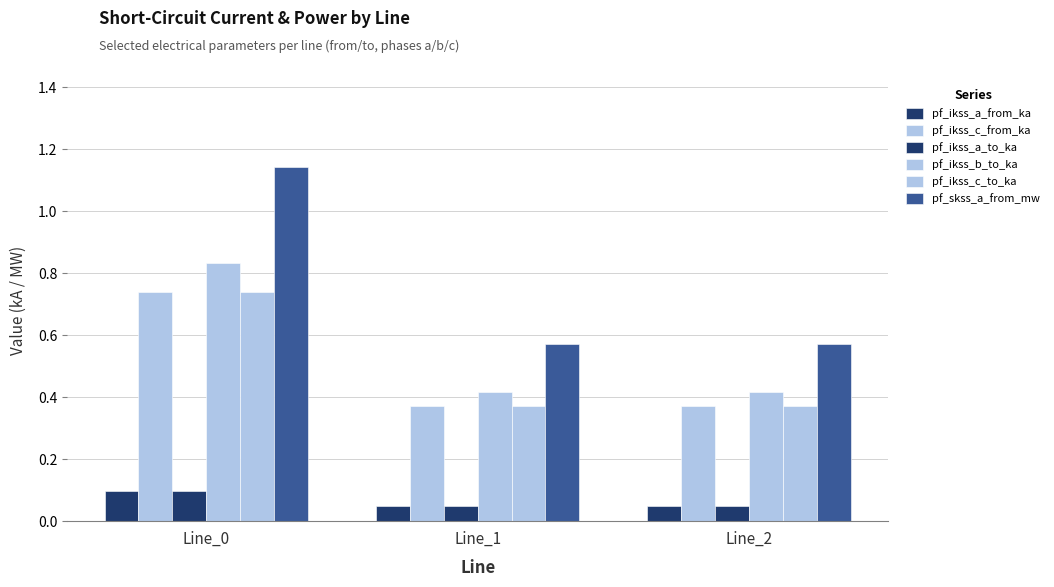

How many data points does each series have?

3